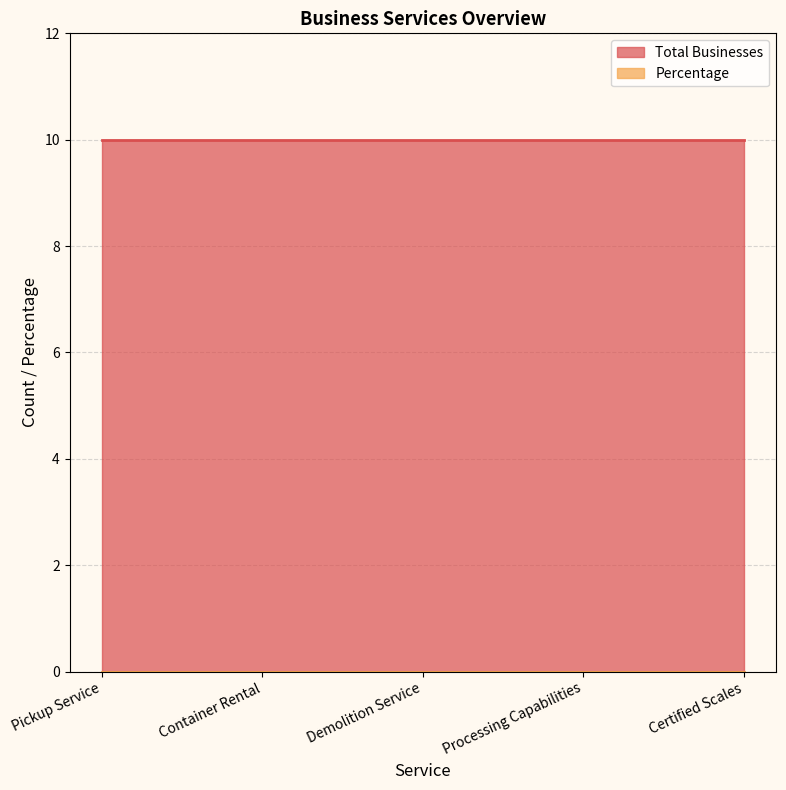

Rank the series by their maximum value, from lowest to highest.

Percentage, Total Businesses